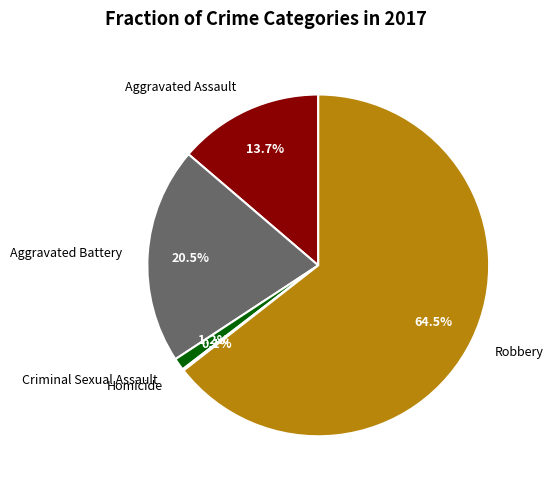

The Aggravated Assault slice represents 14% of the pie. True or false?

True